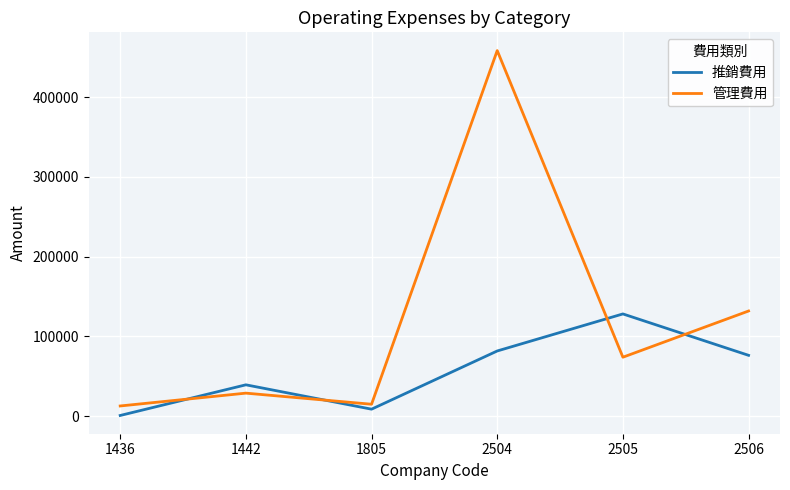

Is this an area chart (filled region under the line)?

No